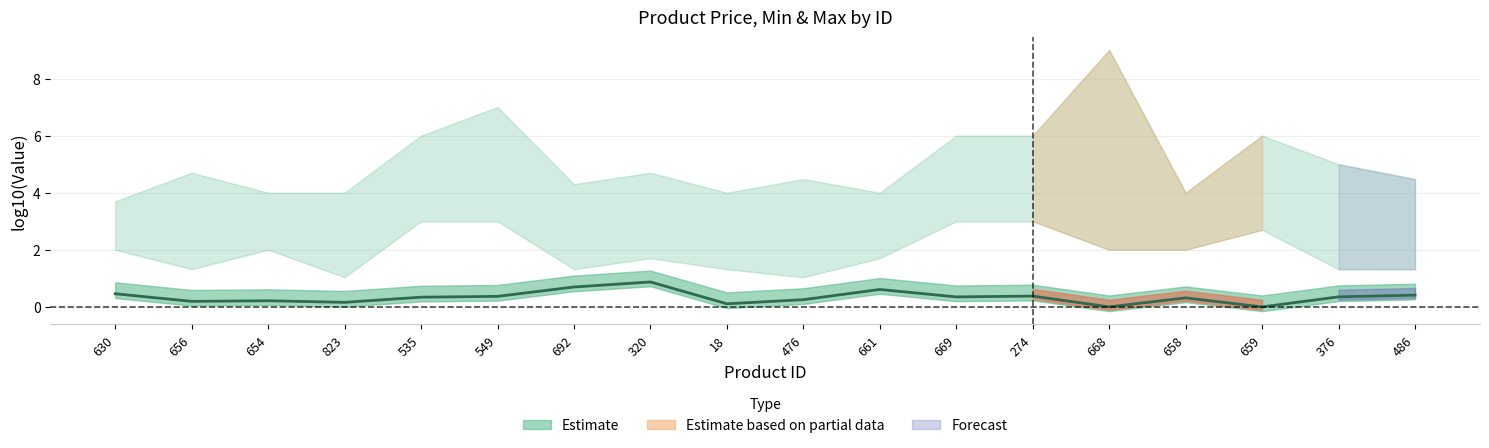

What is the sum of all values?

6.1